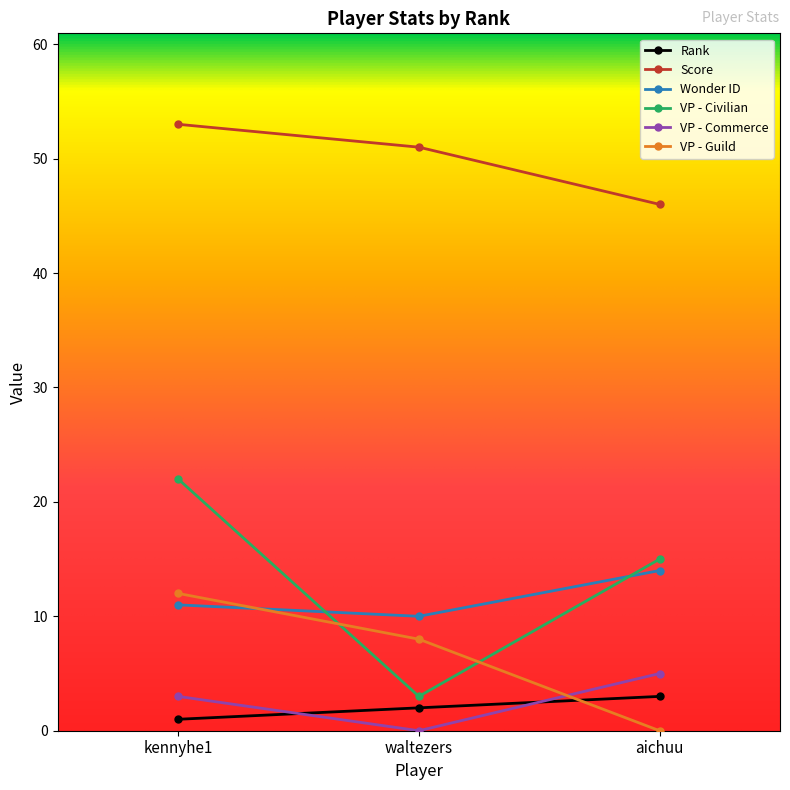

Where is VP - Commerce nearest to the value 2?

kennyhe1